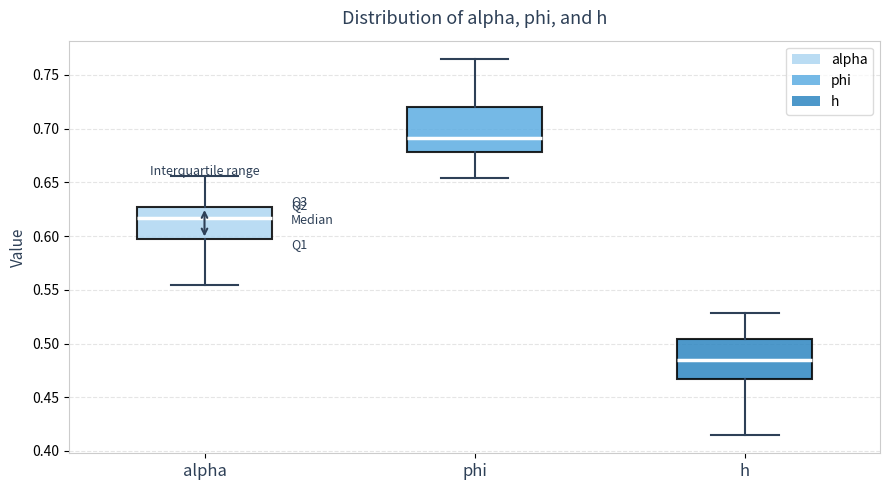

Reading left to right, read every box against the y-axis: the position of its median line, the range the box covers, and the ends of its whiskers. The values are not printed on the chart, so give them approximately, as read against the axis.

alpha: median 0.615, box 0.595 to 0.625, whiskers 0.555 to 0.655
phi: median 0.690, box 0.680 to 0.720, whiskers 0.655 to 0.765
h: median 0.485, box 0.465 to 0.505, whiskers 0.415 to 0.530